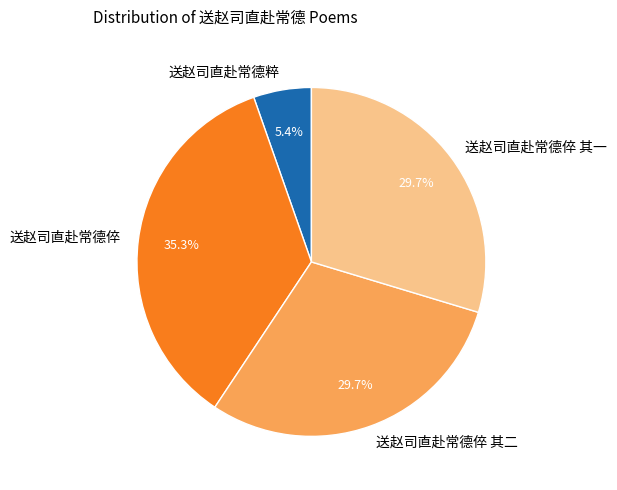

Is it true that 送赵司直赴常德倅 is 29% of the pie?

False